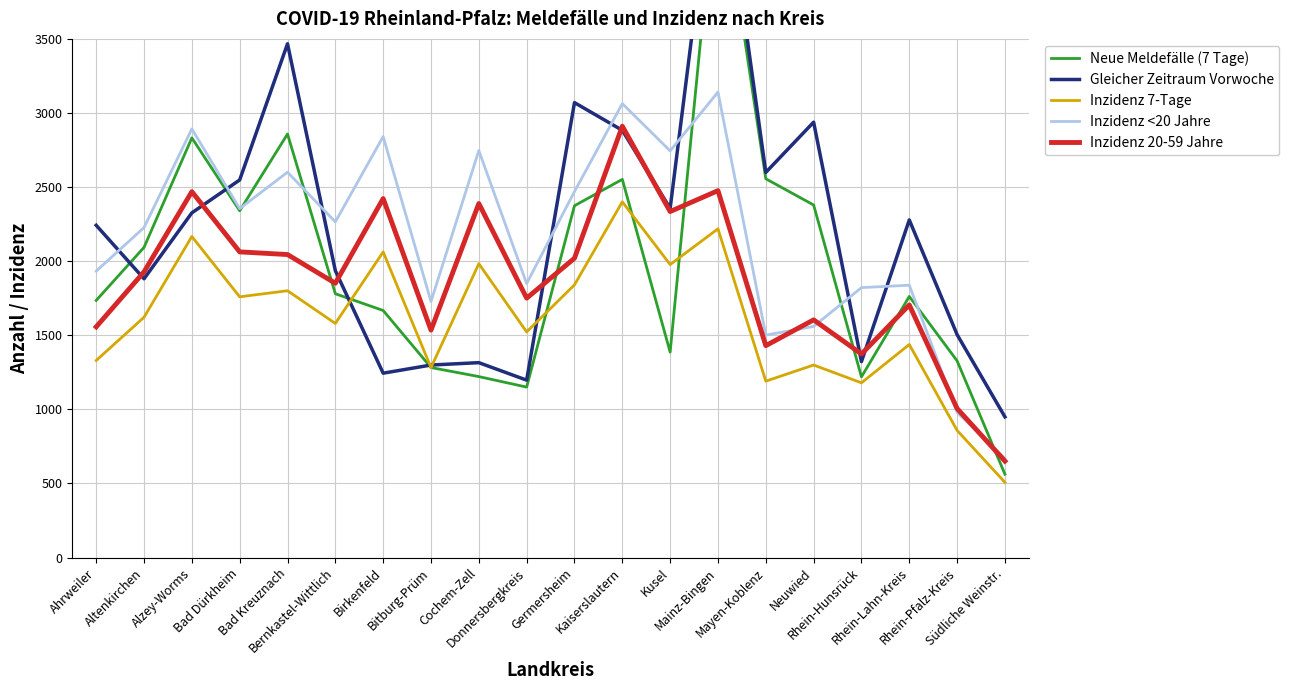

What is the sum of all Inzidenz <20 Jahre values?

43220.9